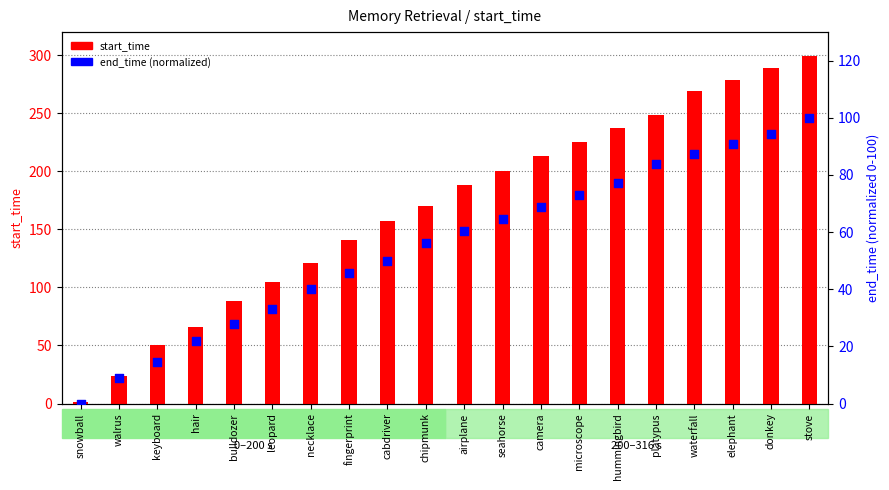

At which category is the sum across all series the highest?

stove